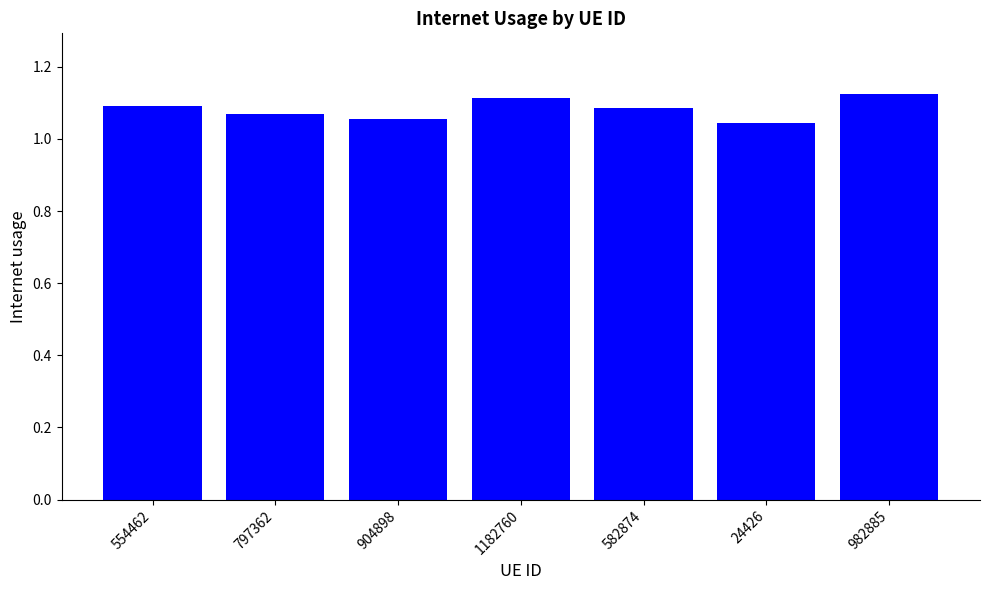

Between 554462 and 24426, which is larger?

554462